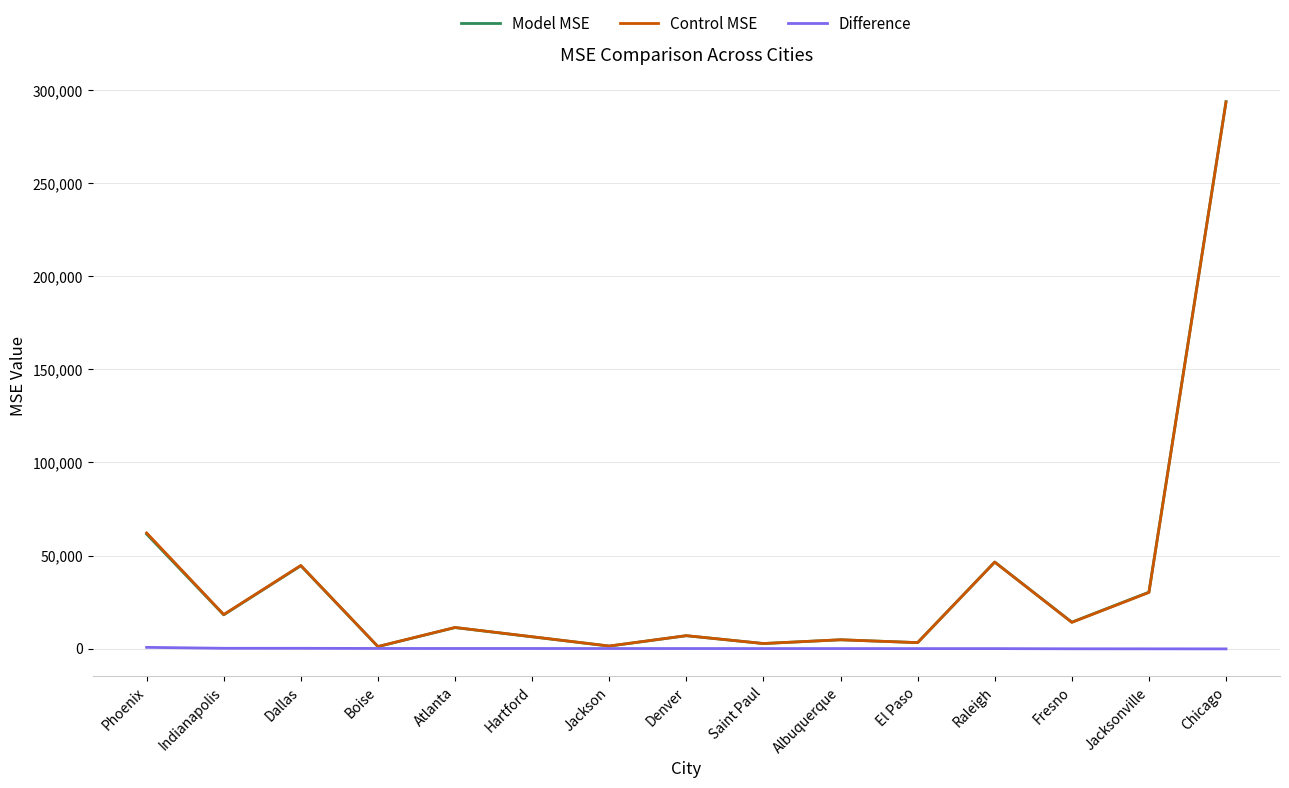

Is it true that Control MSE equals 18295.7 at Indianapolis?

True